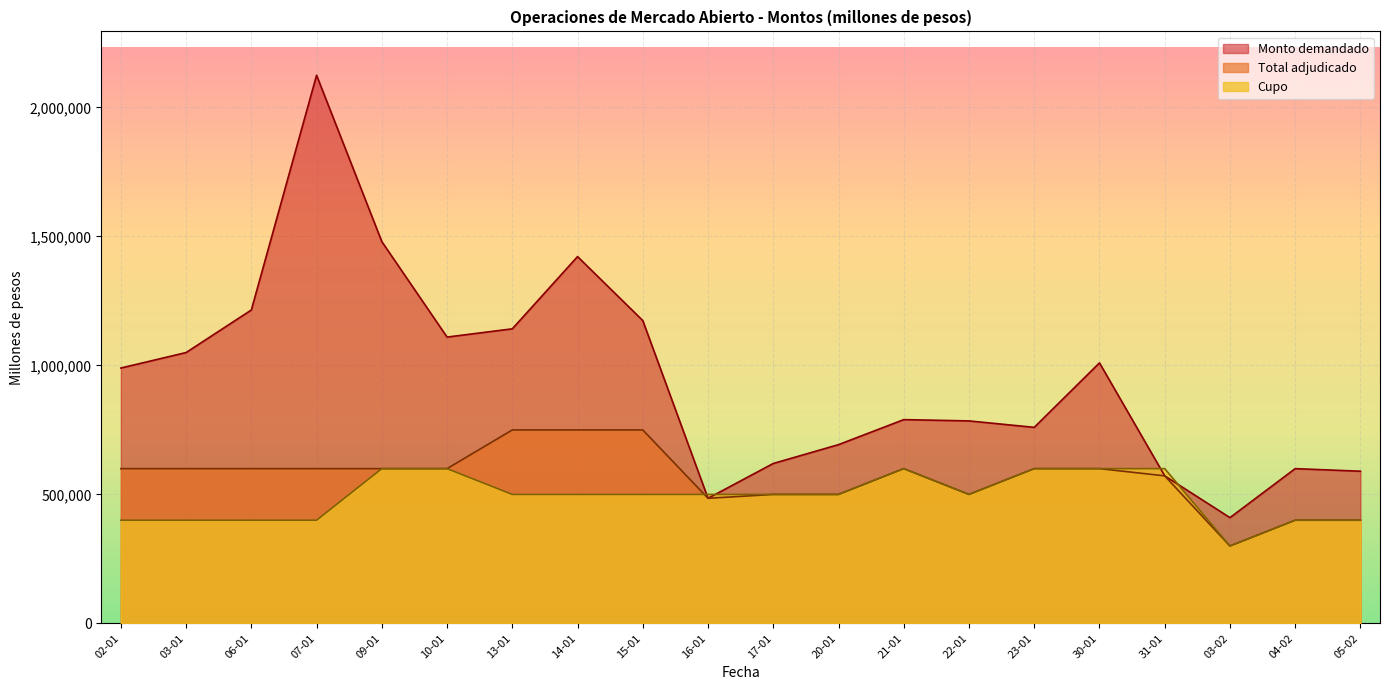

Read the Cupo value at 31-01, to the nearest 100.

600000